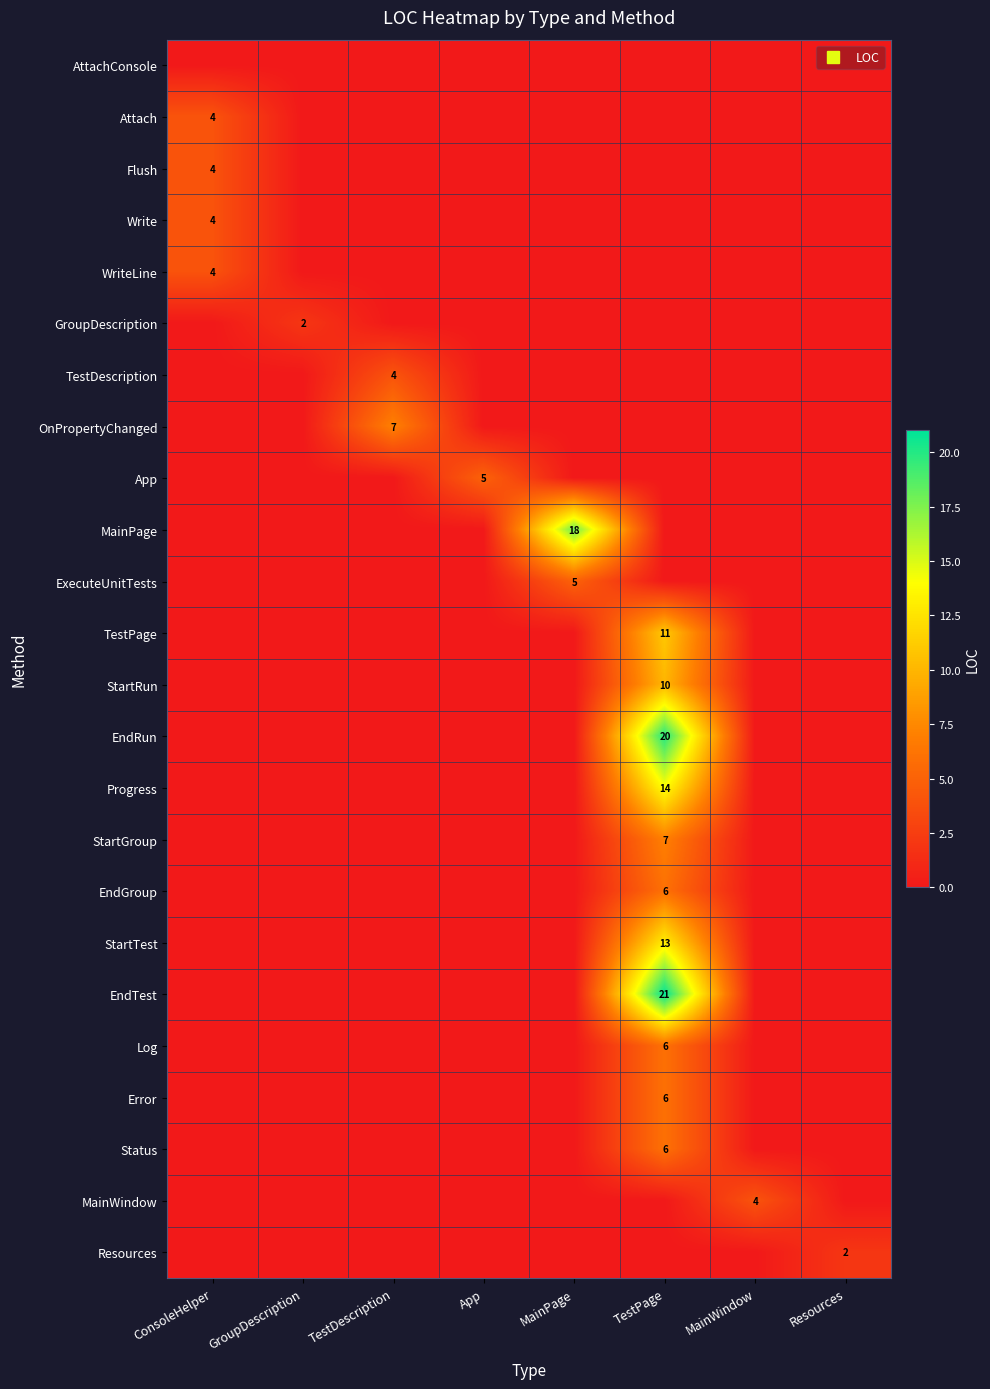

At which category is the sum across all series the highest?

TestPage